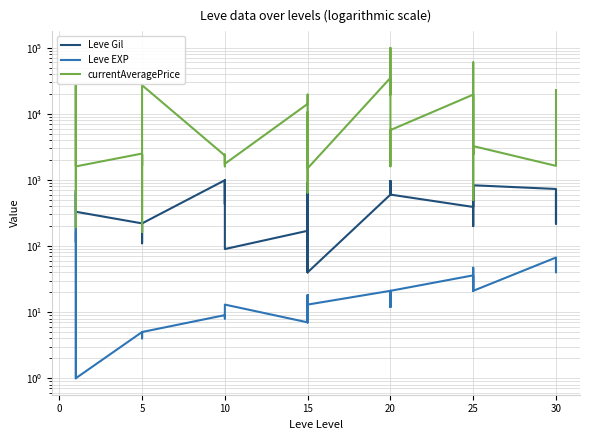

Which series has the largest total across all categories?

currentAveragePrice